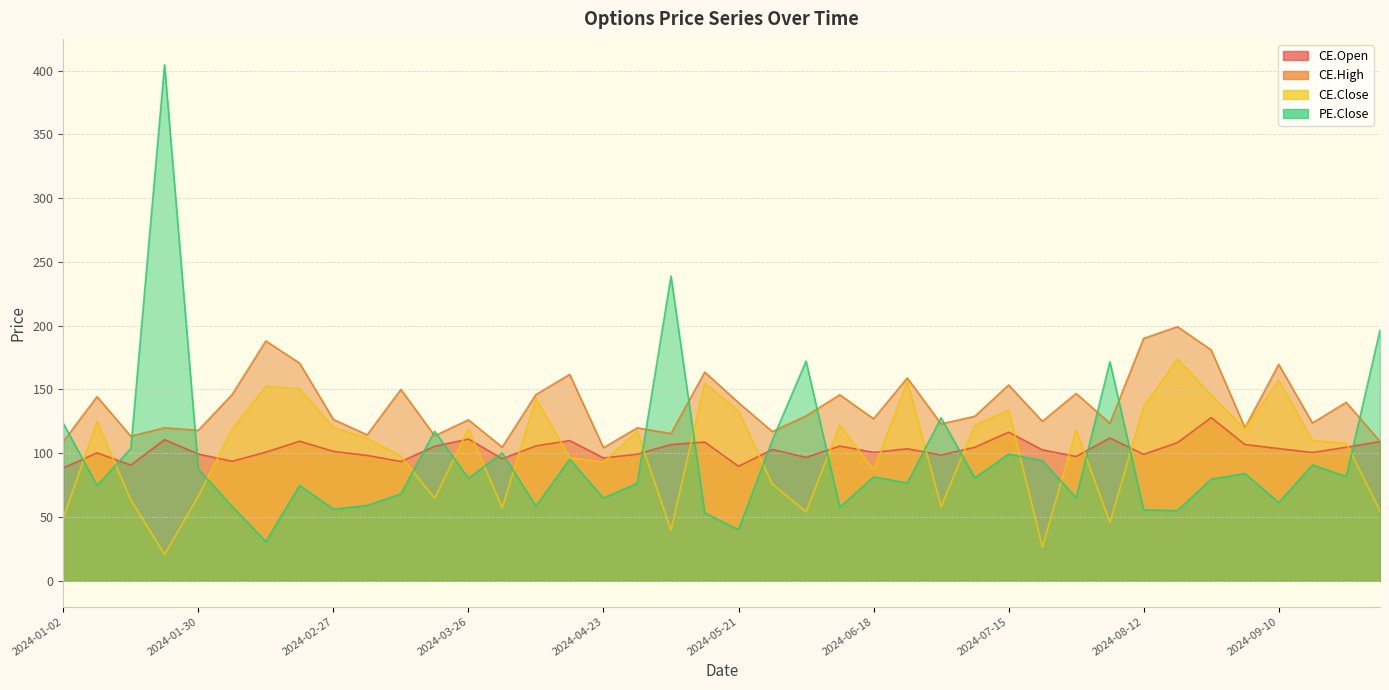

The CE.High series shows 163.6 at 2024-05-14. True or false?

True